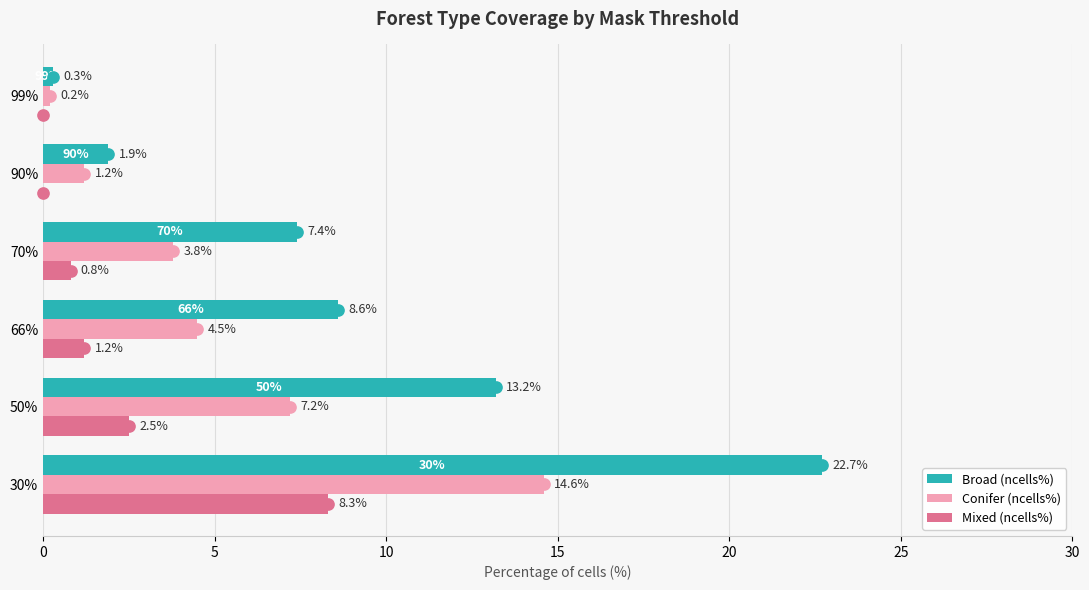

What is the sum of all Conifer (ncells%) values?

31.5